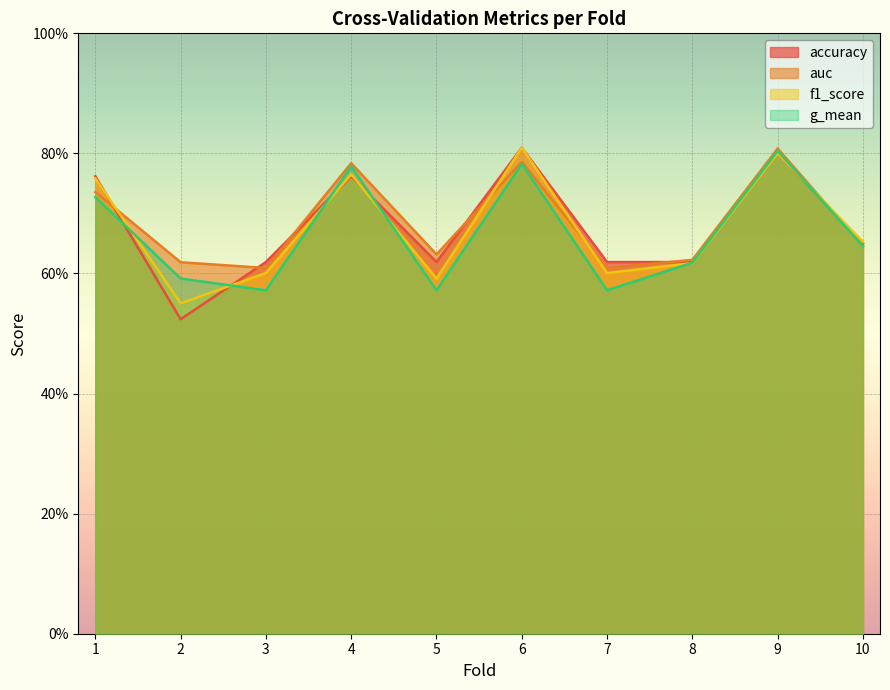

What is the minimum value for auc?

0.6